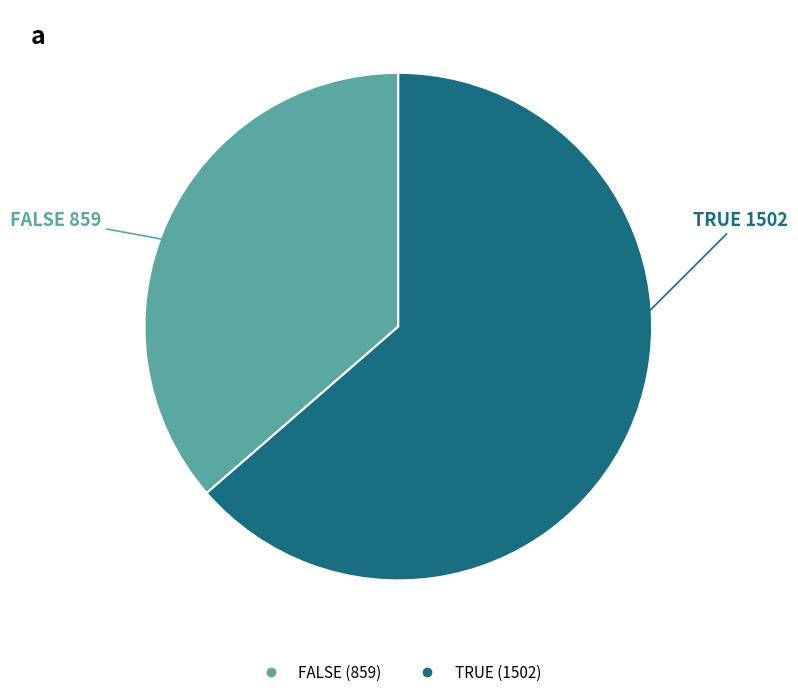

What is the ratio of the value at FALSE to the value at TRUE?

0.6